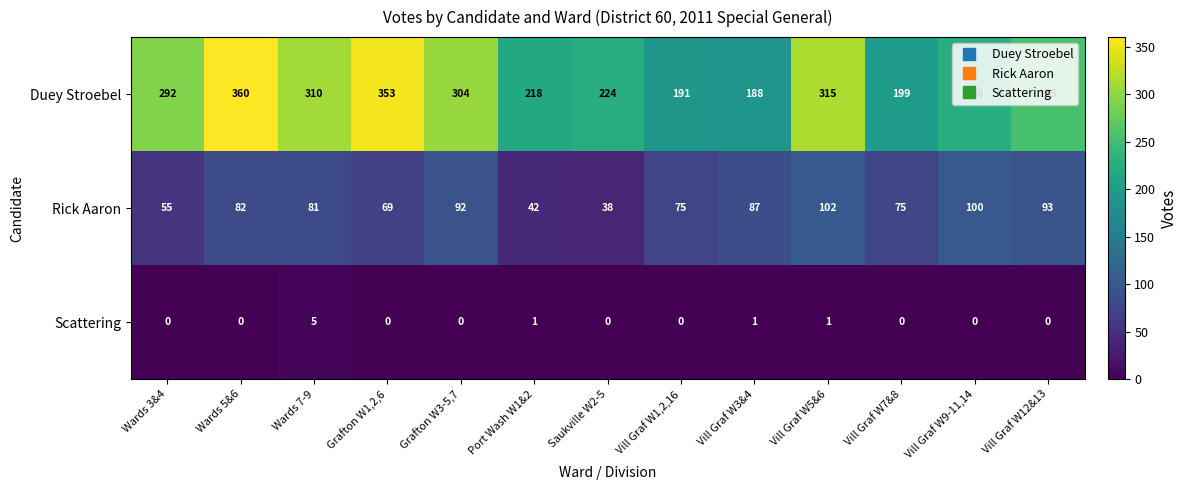

At how many categories does at least one series exceed 284?

6